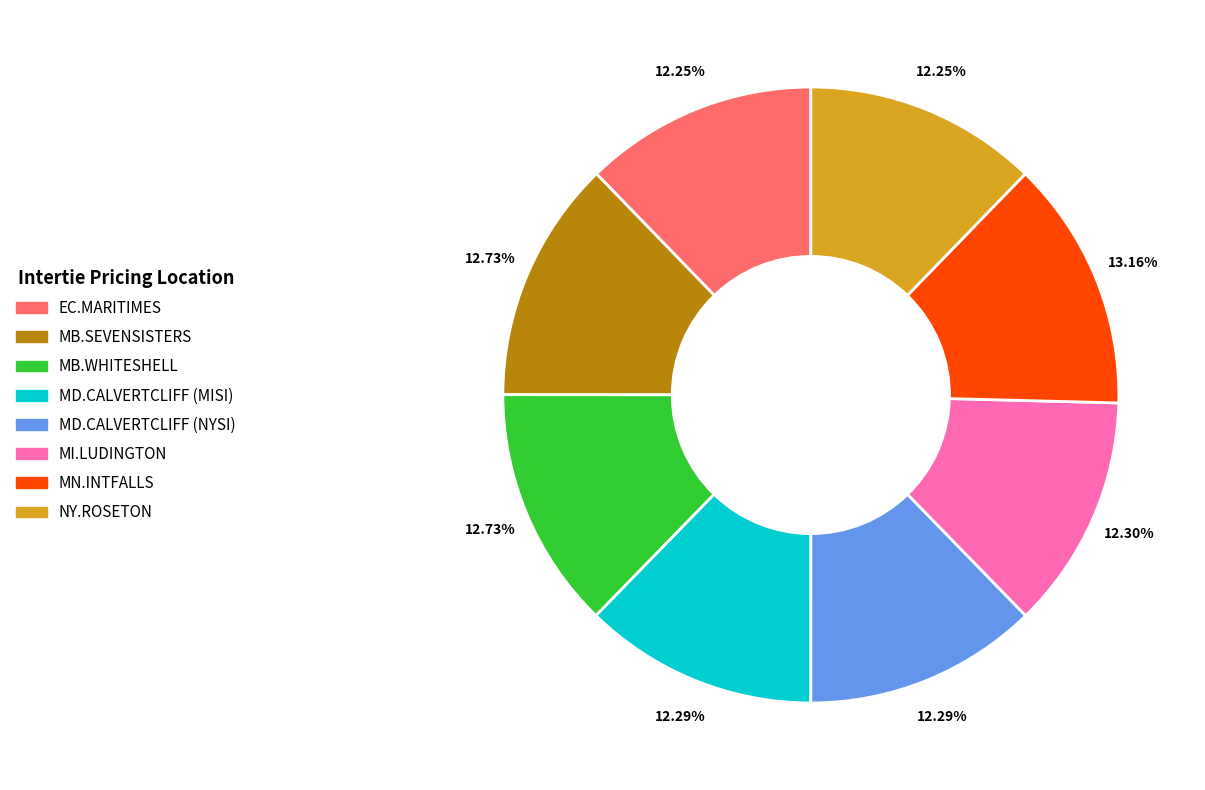

How many slices are in this pie chart?

8